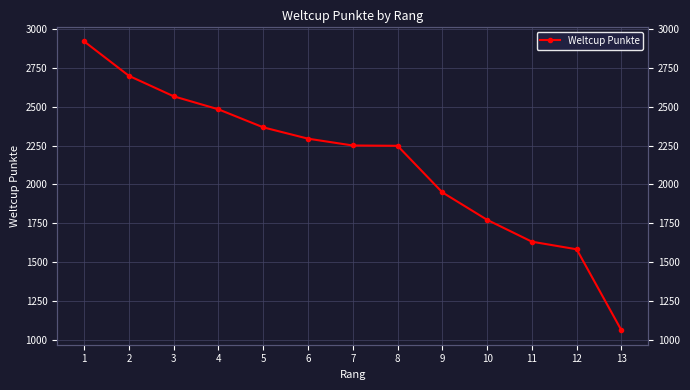

What is the change in value from 1 to 3?

-354